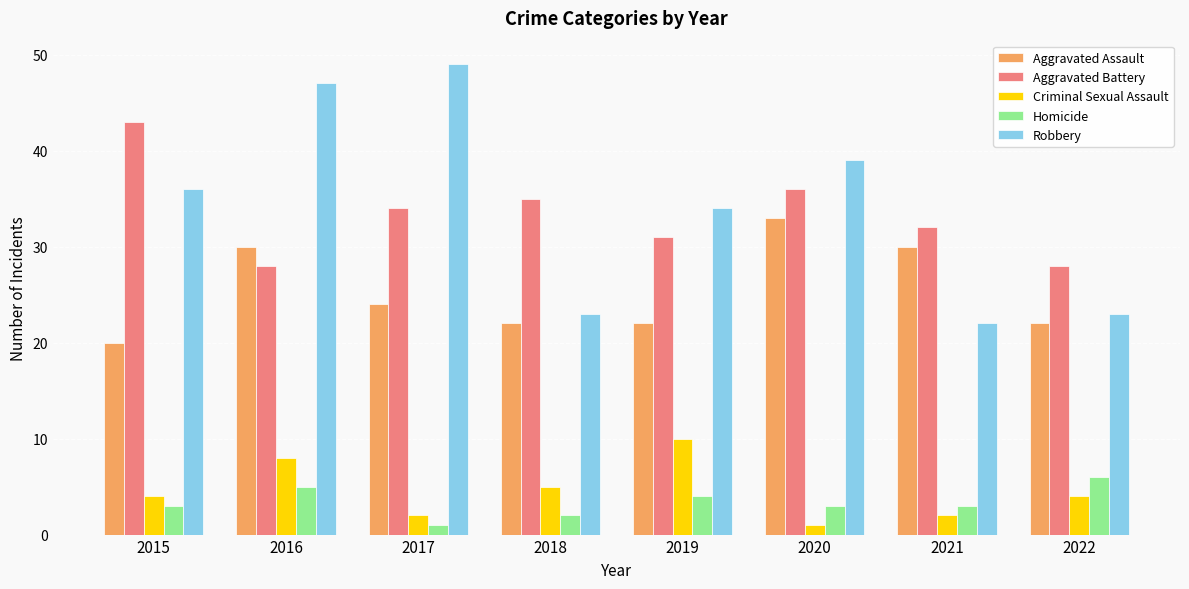

What is the difference between the Robbery values at 2021 and 2019?

12